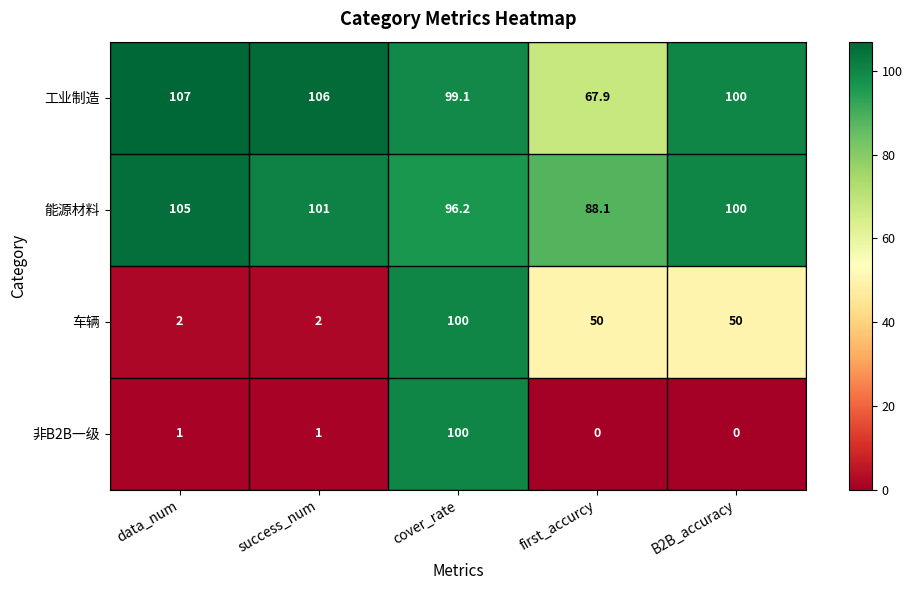

At which label does 工业制造 first exceed 100?

data_num